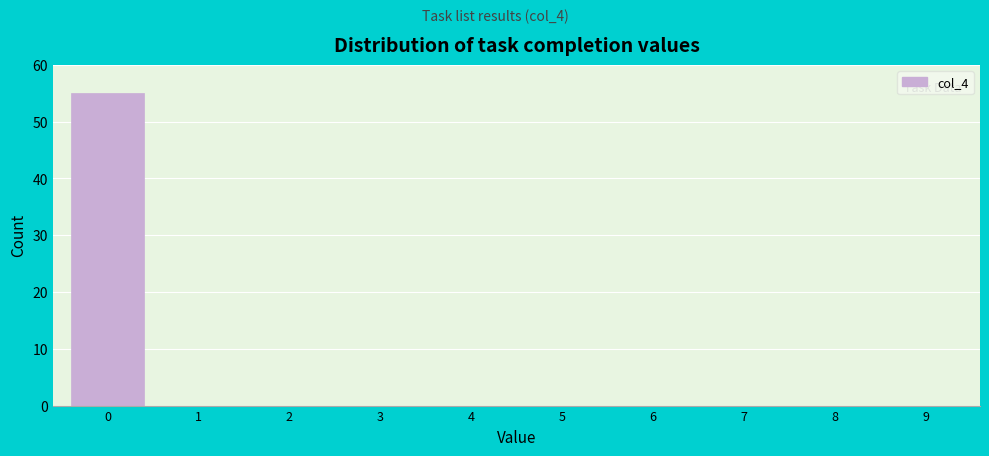

Reading left to right, transcribe all the data shown in this chart.

0=55	1=0	2=0	3=0	4=0	5=0	6=0	7=0	8=0	9=0